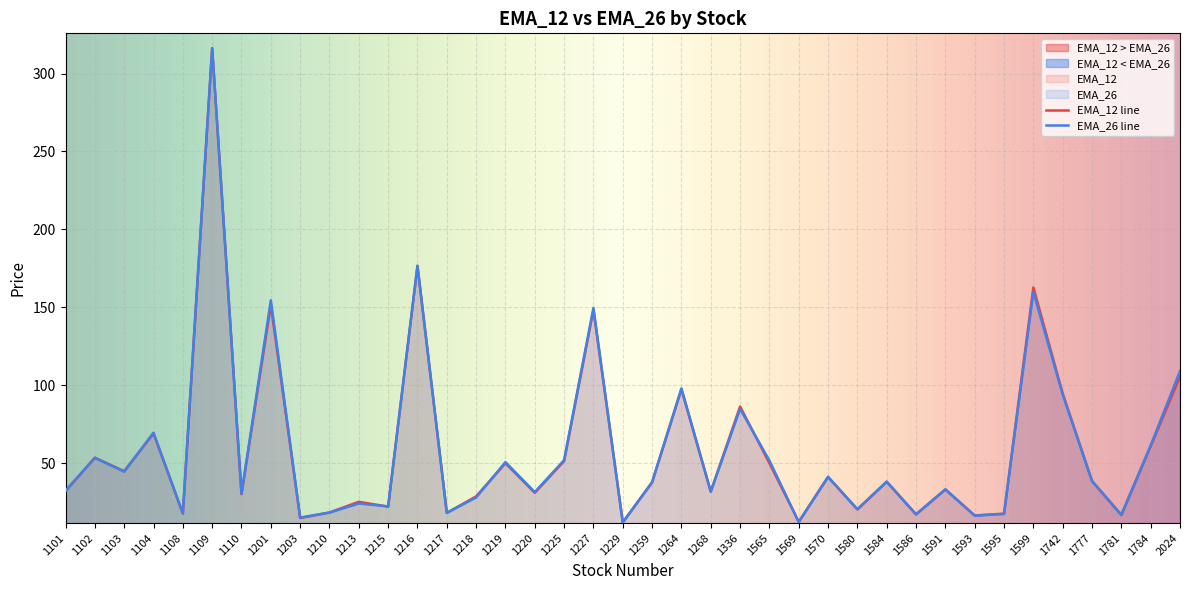

What is the spread (max minus min) of values at 1201?

2.9